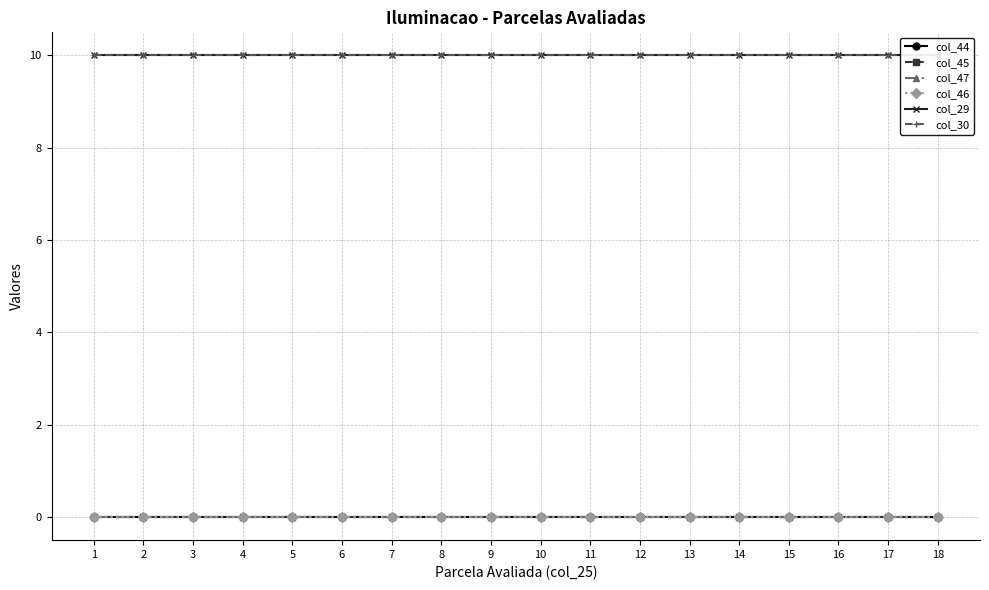

Is it true that col_30 equals 10 at 4?

True